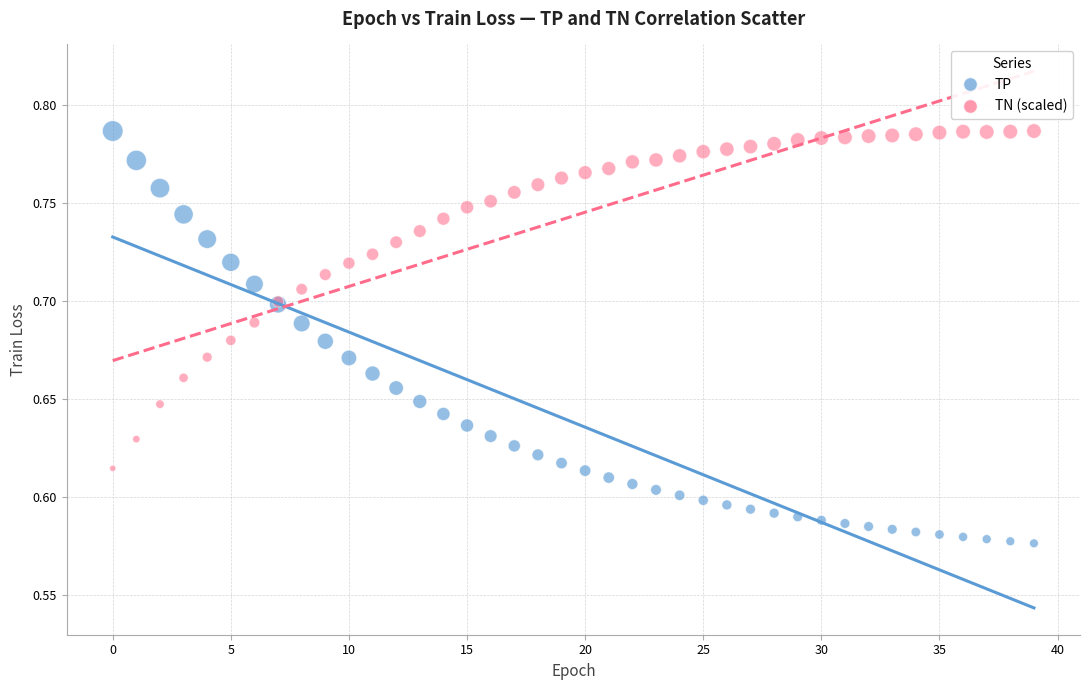

Which series has the largest Y range (max minus min)?

TP